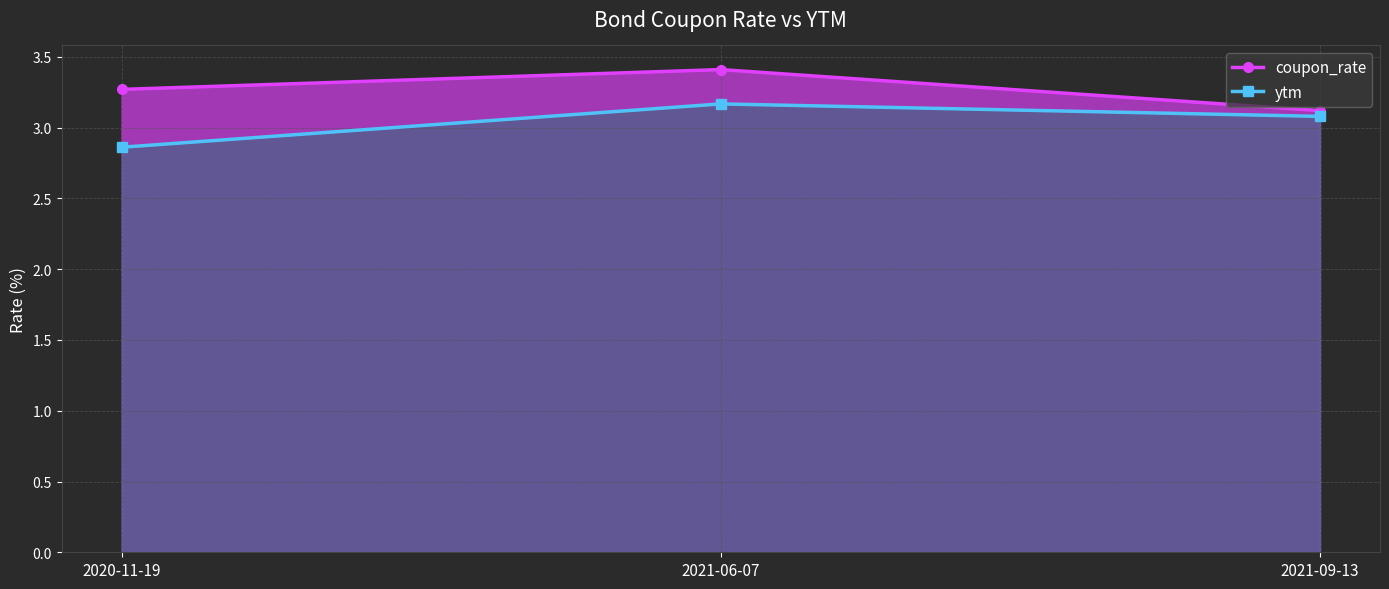

How many lines are shown in the chart?

2